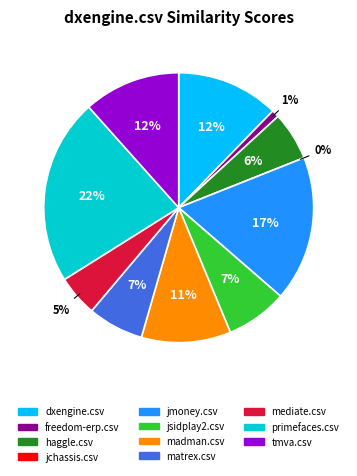

What is the total percentage of haggle.csv and jmoney.csv?

23.2%